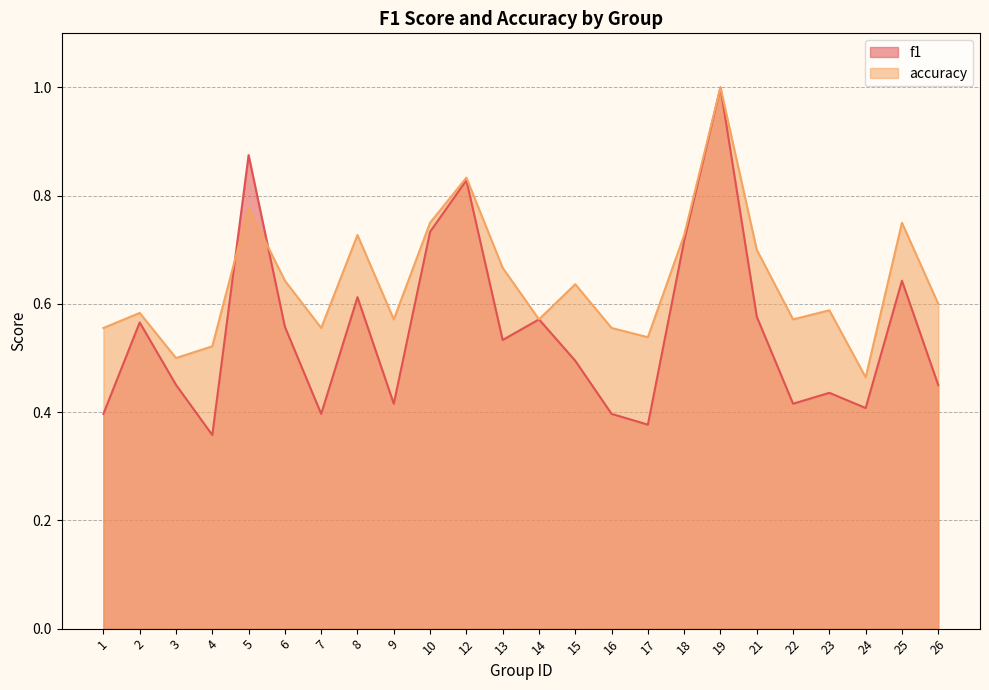

Which series has the widest spread of values?

f1